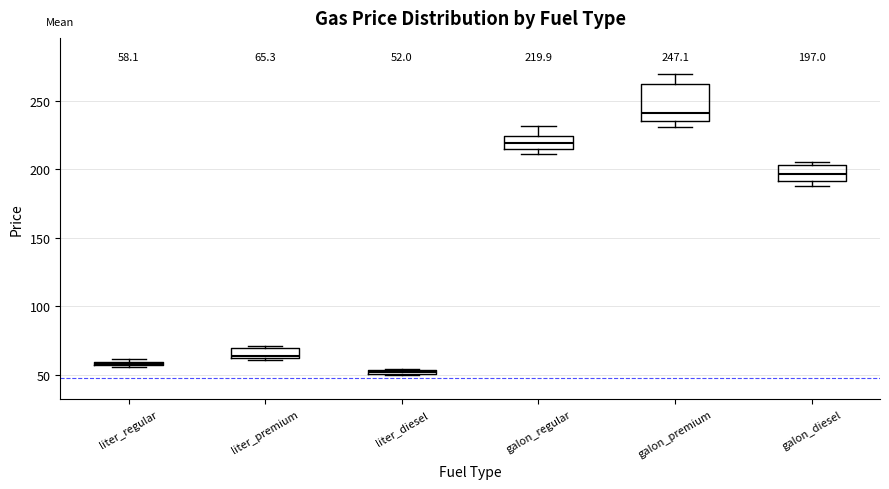

Which box is the tallest, from its lower edge to its upper edge?

galon_premium